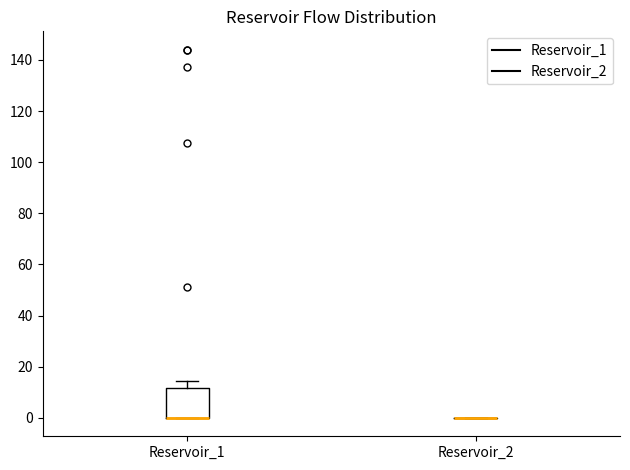

Reading left to right, transcribe this box plot: for each box, give where its median line is, the range the box spans, and where its two whiskers end, as read against the y-axis. The values are not printed on the chart, so give them approximately, as read against the axis.

Reservoir_1: median 0 (drawn on the box's lower edge), box 0 to 12, whiskers 0 to 14
Reservoir_2: box collapsed to a line at 0, whiskers 0 to 0